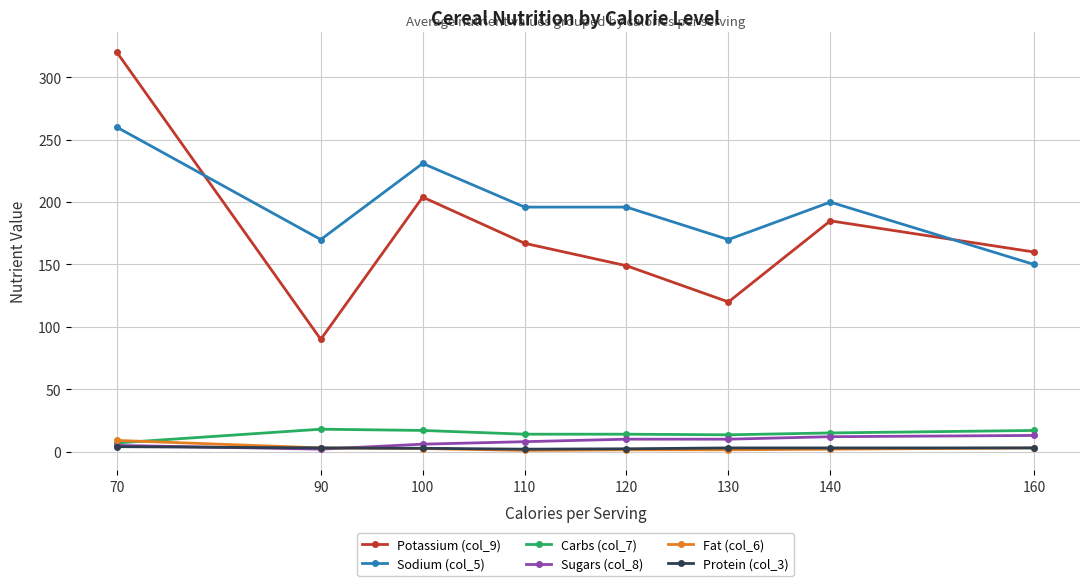

True or false: Sodium (col_5) and Protein (col_3) cross at least once.

False